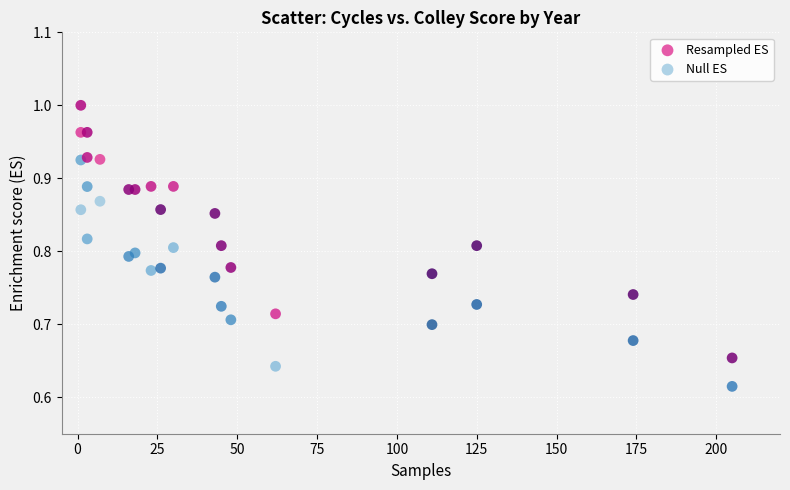

Which series reaches the maximum Y coordinate?

Resampled ES